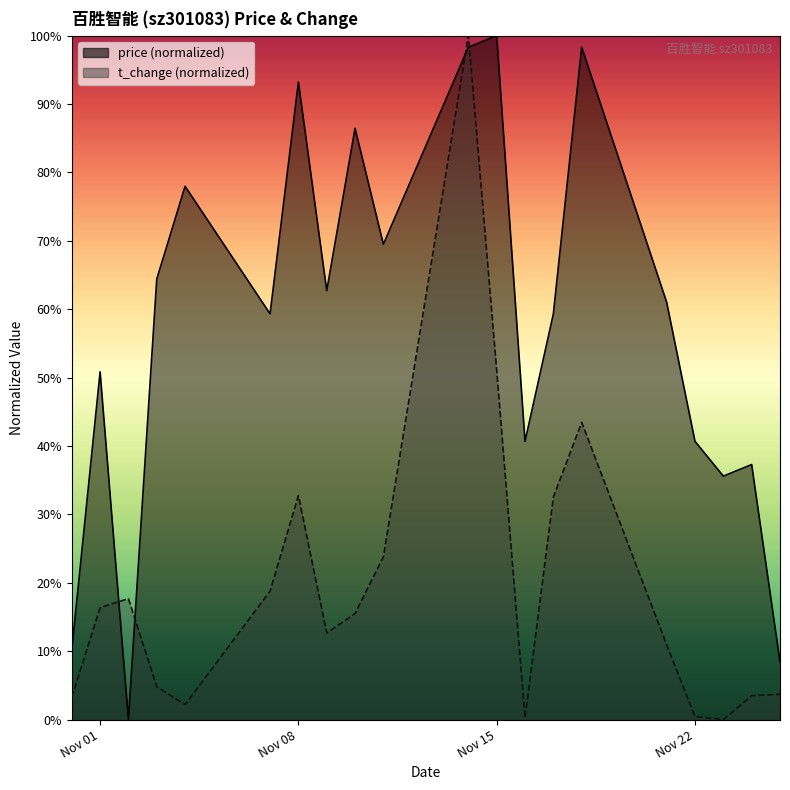

Between 2022-11-15 and 2022-11-17, which series saw the biggest shift?

price